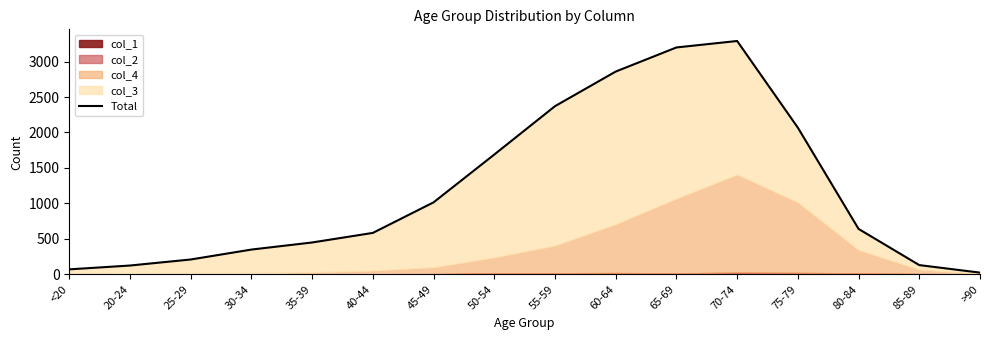

List the labels in order of value, smallest first.

>90, <20, 20-24, 85-89, 25-29, 30-34, 35-39, 40-44, 80-84, 45-49, 50-54, 75-79, 55-59, 60-64, 65-69, 70-74